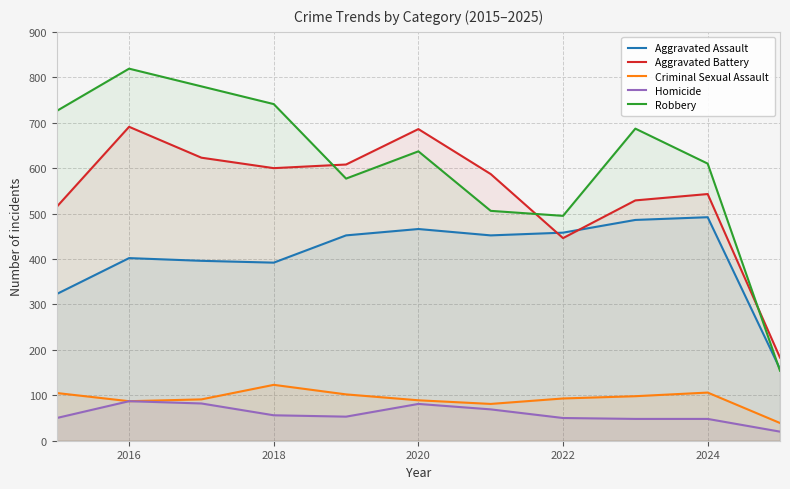

What is the sum of all Criminal Sexual Assault values?

1014